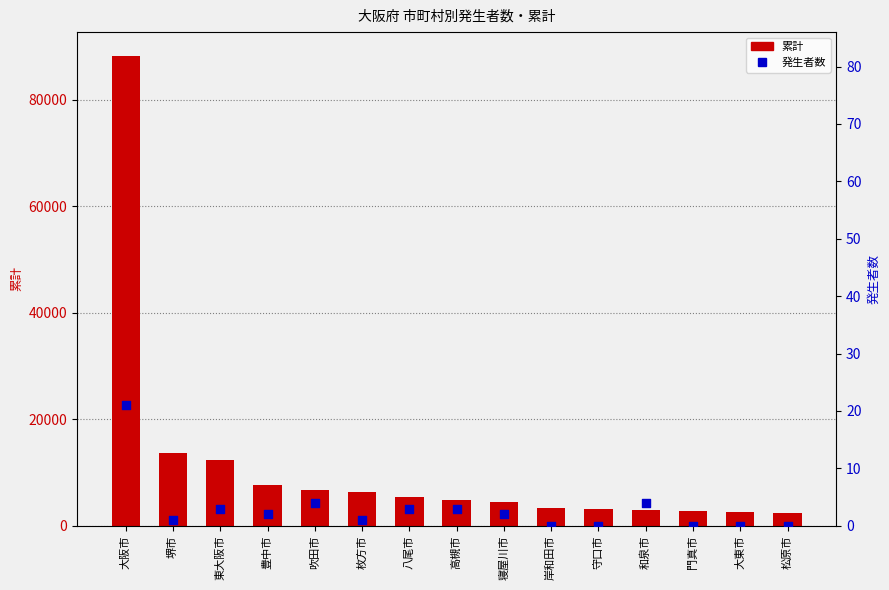

At how many categories does at least one series exceed 25694?

1